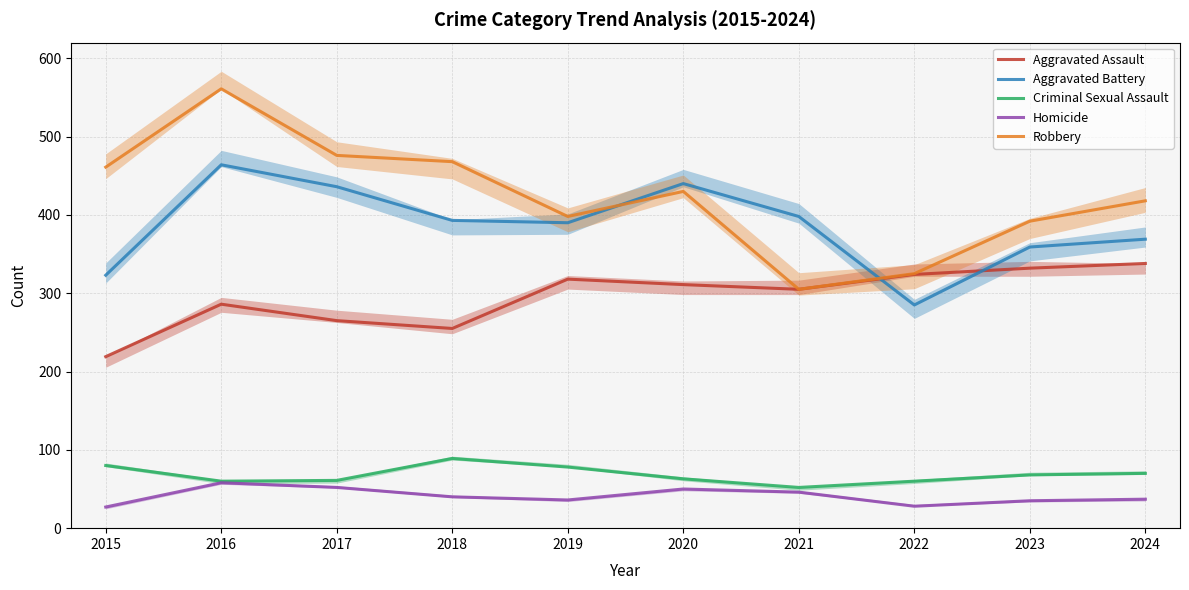

Reading right to left, what are all the values shown in this chart?

Aggravated Assault: 2024=338	2023=332	2022=324	2021=305	2020=311	2019=318	2018=255	2017=265	2016=286	2015=219
Aggravated Battery: 2024=369	2023=359	2022=285	2021=398	2020=440	2019=390	2018=393	2017=436	2016=464	2015=323
Criminal Sexual Assault: 2024=70	2023=68	2022=60	2021=52	2020=63	2019=78	2018=89	2017=61	2016=60	2015=80
Homicide: 2024=37	2023=35	2022=28	2021=46	2020=50	2019=36	2018=40	2017=52	2016=58	2015=27
Robbery: 2024=418	2023=392	2022=325	2021=305	2020=430	2019=398	2018=468	2017=476	2016=561	2015=461